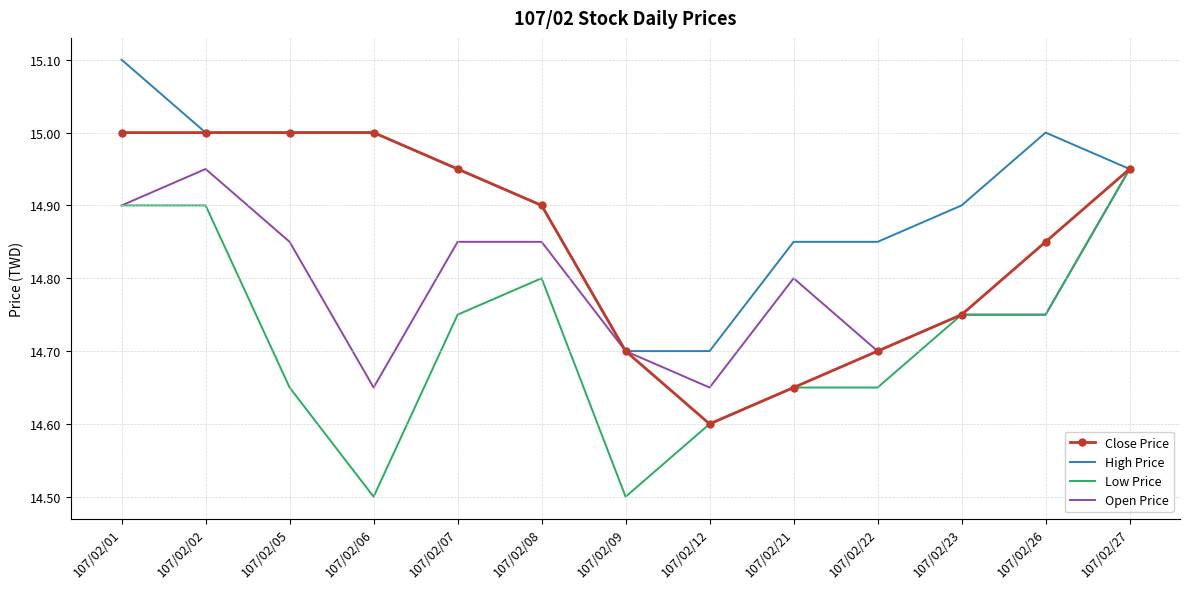

Which series changed the most between 107/02/02 and 107/02/12?

Close Price